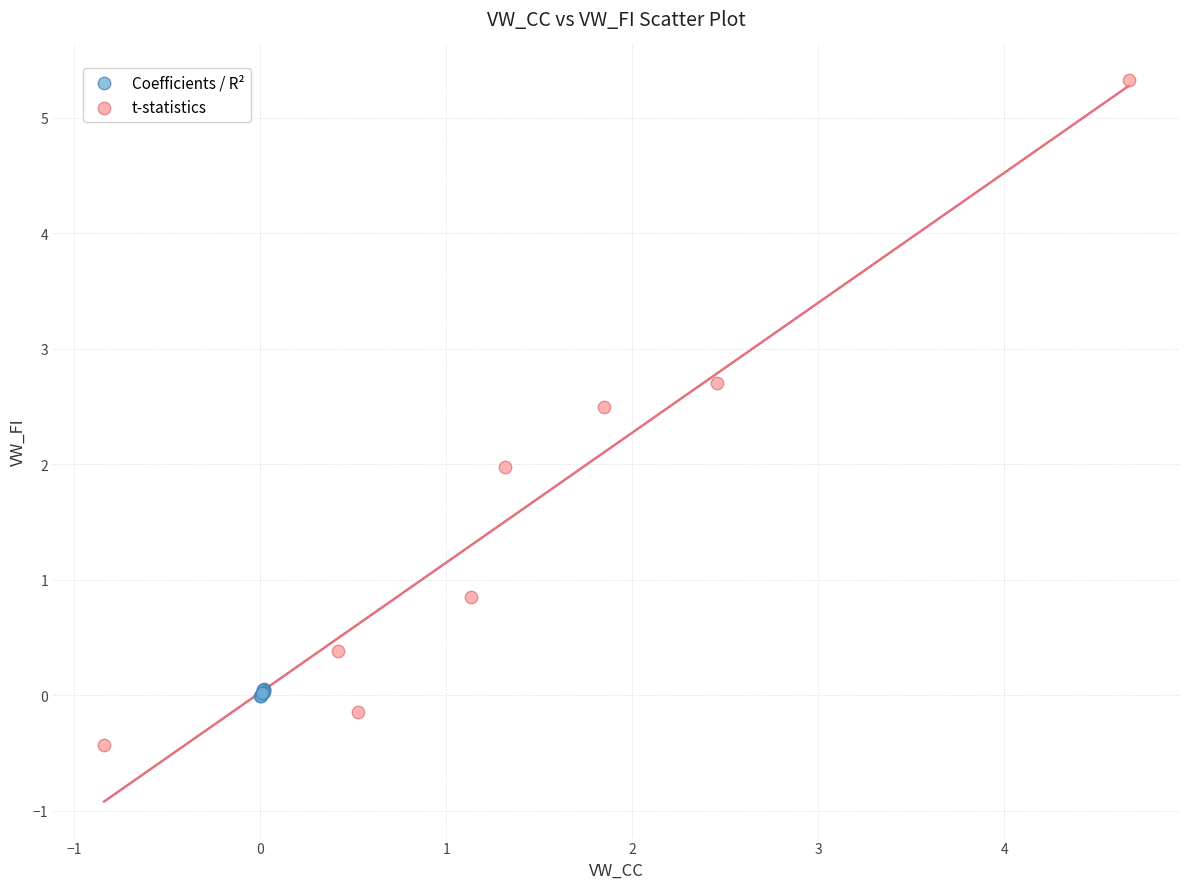

Which series has the largest Y range (max minus min)?

t-statistics